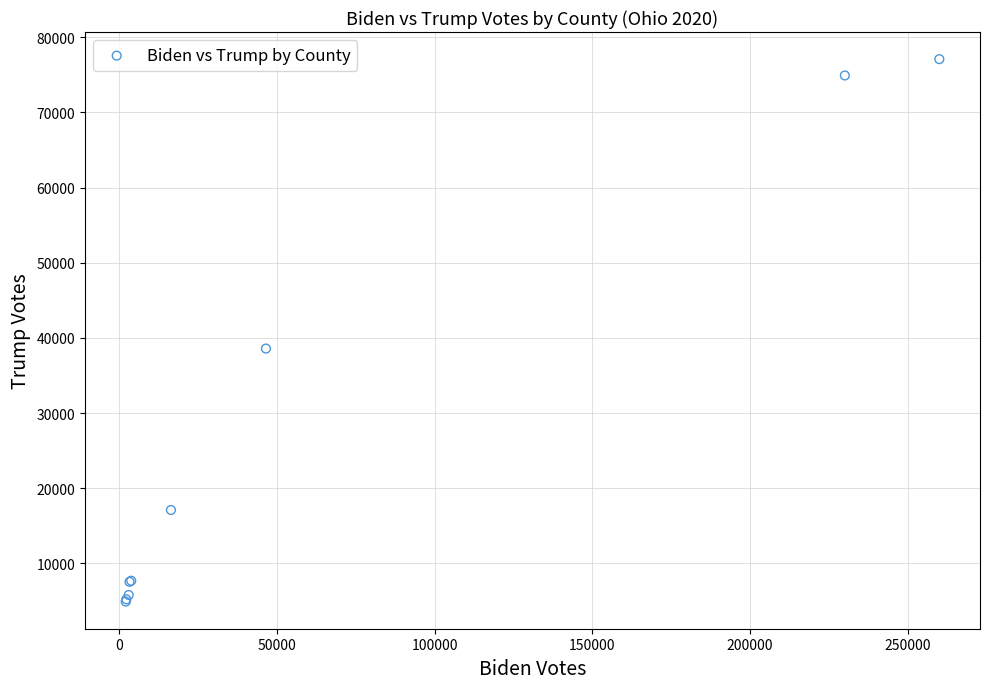

What Y value in the scatter plot is closest to 41005?

38585